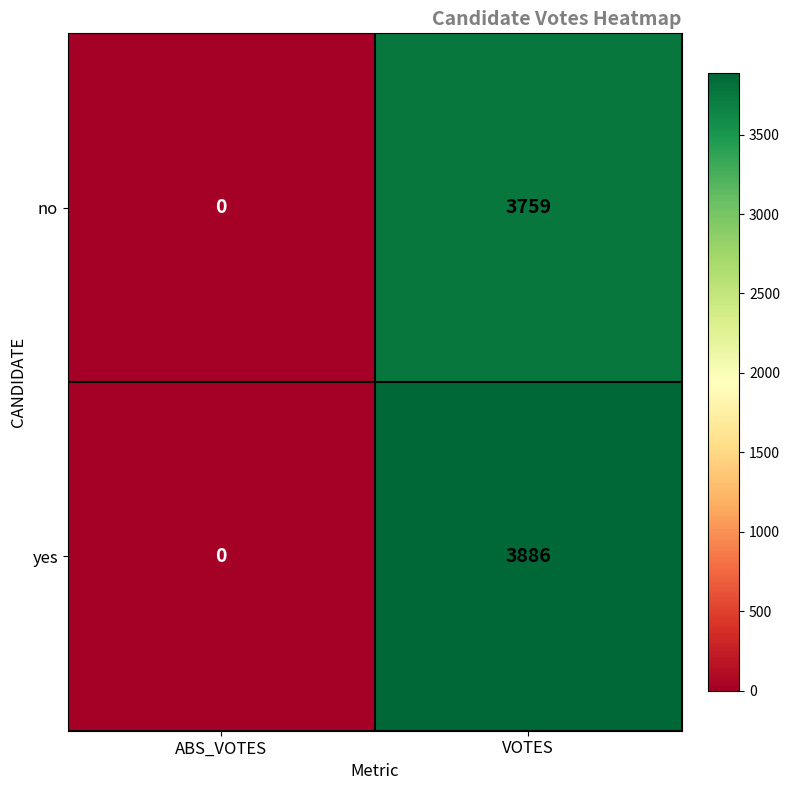

What is the sum of the yes values at VOTES and ABS_VOTES?

3886